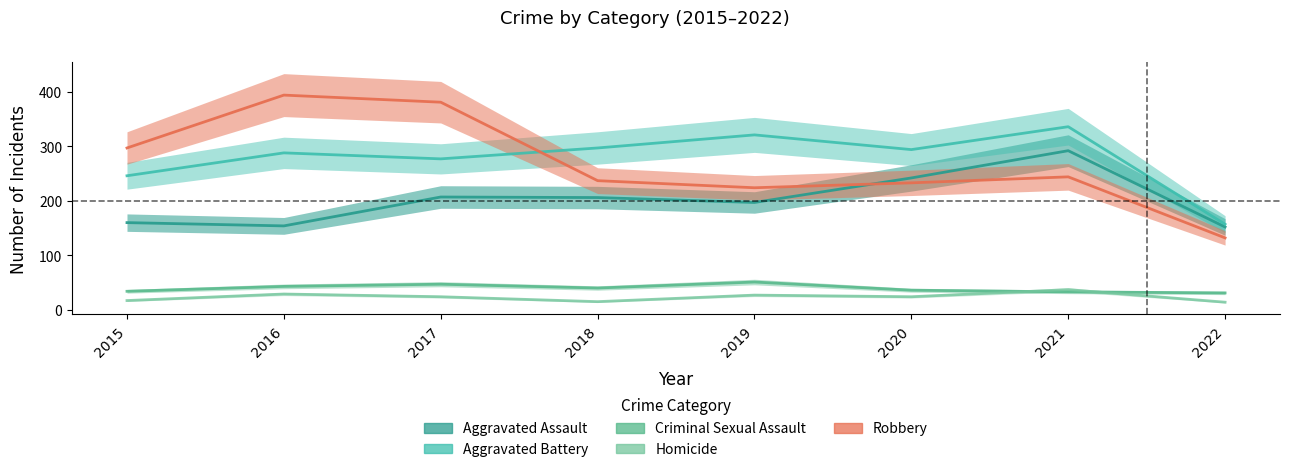

Which series has the widest spread of values?

Robbery